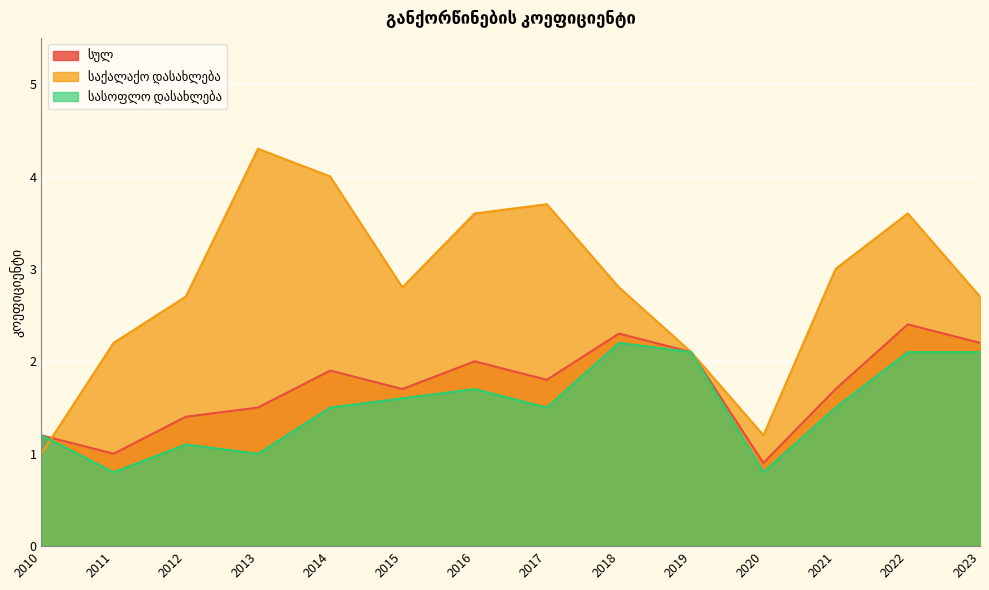

Is it true that სულ equals 0.9 at 2014?

False